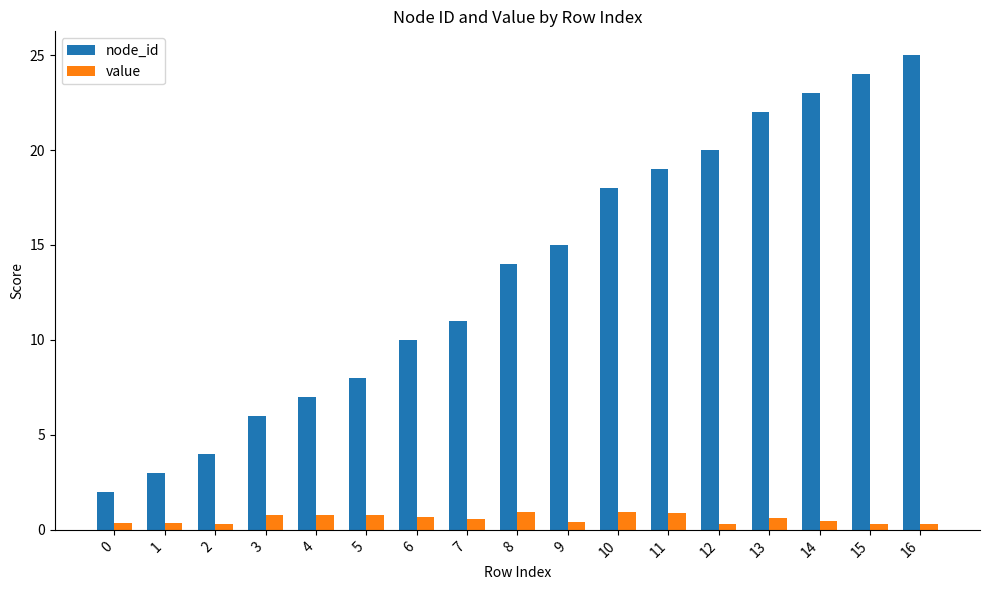

List the series in order of their overall mean, highest first.

node_id, value